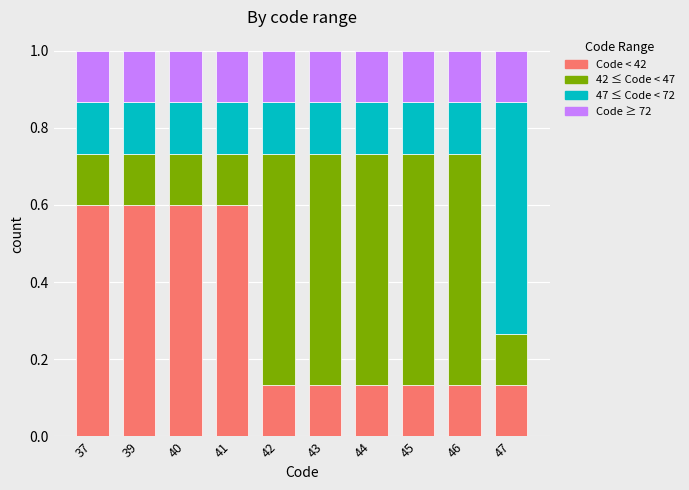

Is it true that Code < 42 equals 1.0 at 41?

False